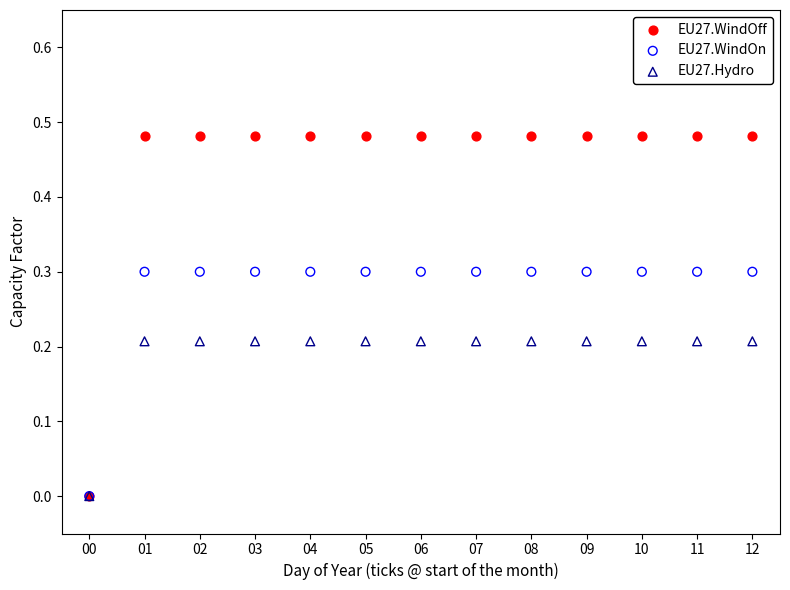

What are all the series names shown in the legend?

EU27.WindOff, EU27.WindOn, EU27.Hydro